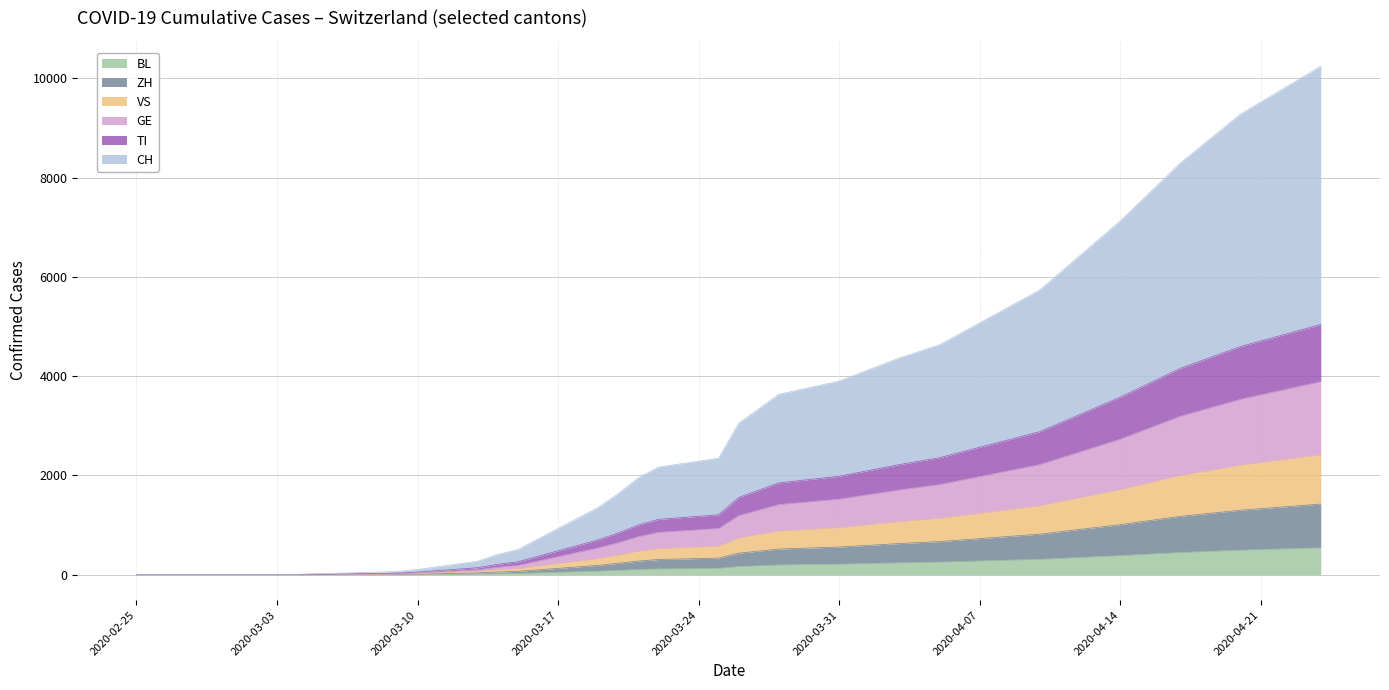

The value of TI at 2020-02-26 is 1541. True or false?

False